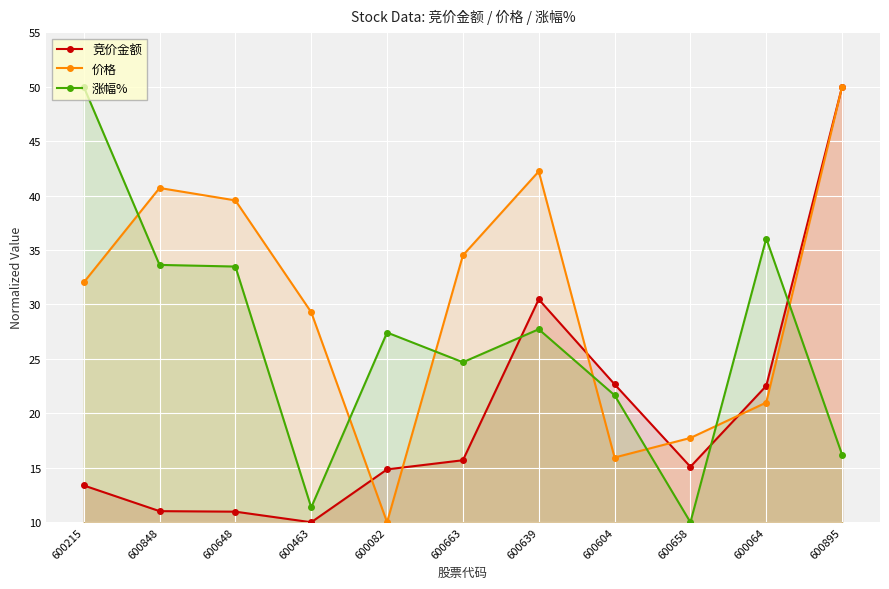

Where do 竞价金额 and 涨幅% first cross each other?

600663 and 600639